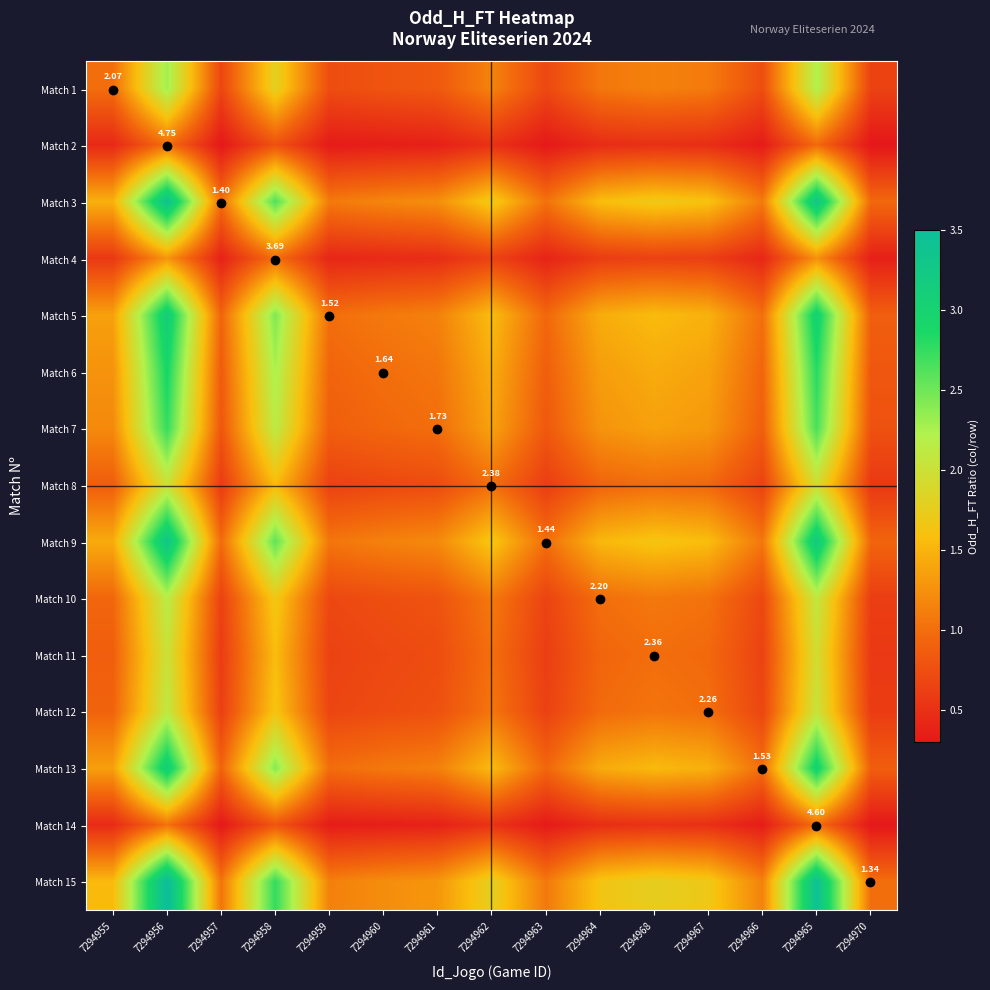

What is the difference between the second highest and minimum values in the Match 9 series?

2.3